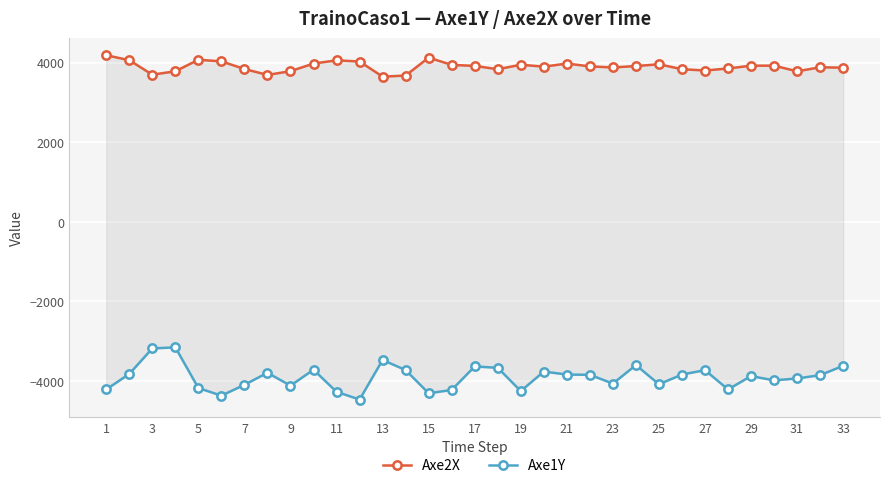

True or false: Axe2X and Axe1Y intersect in this chart.

False